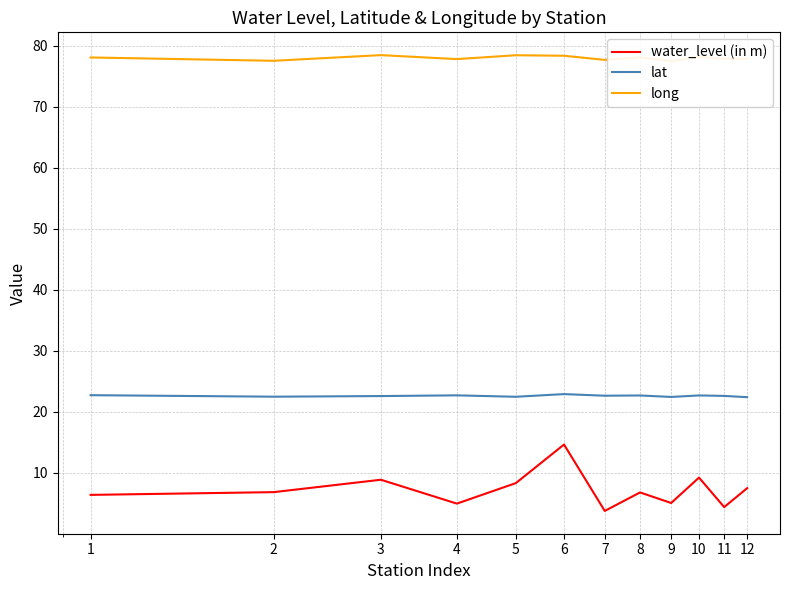

What is the value of the water_level (in m) point at the 2nd from the left?

6.8